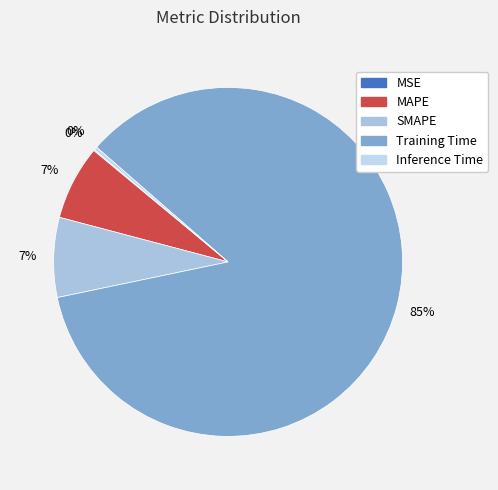

What portion of the pie excludes Training Time?

14.7%